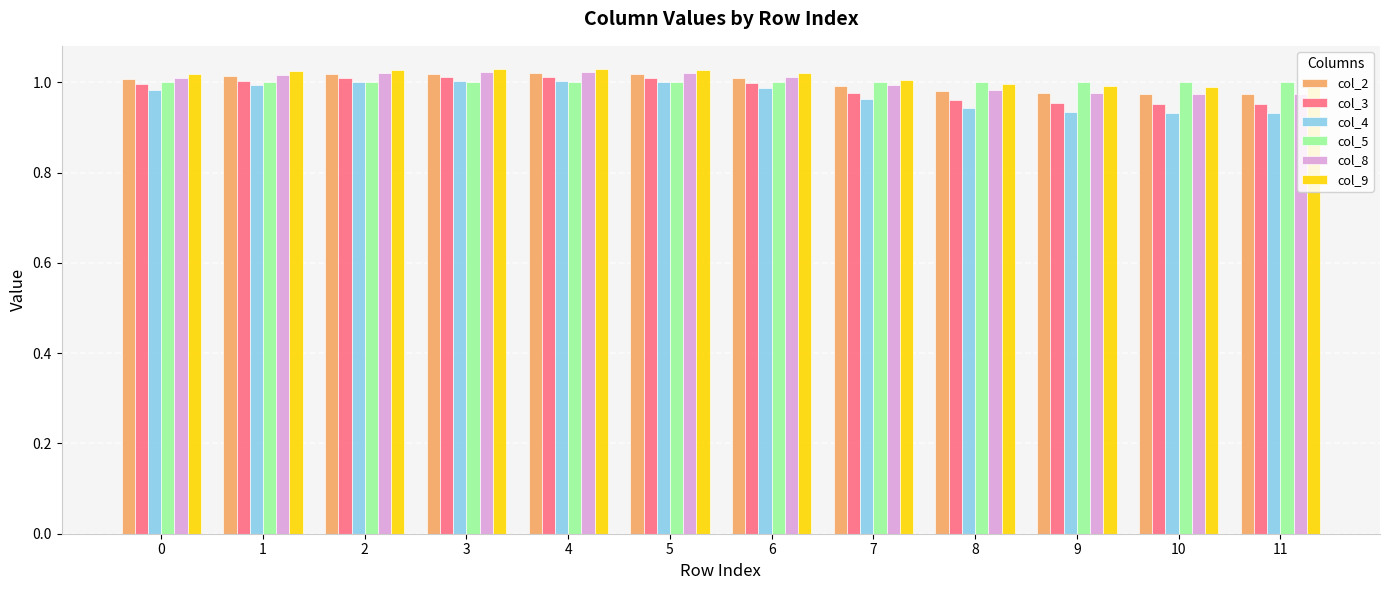

How many bars are there in each group?

6